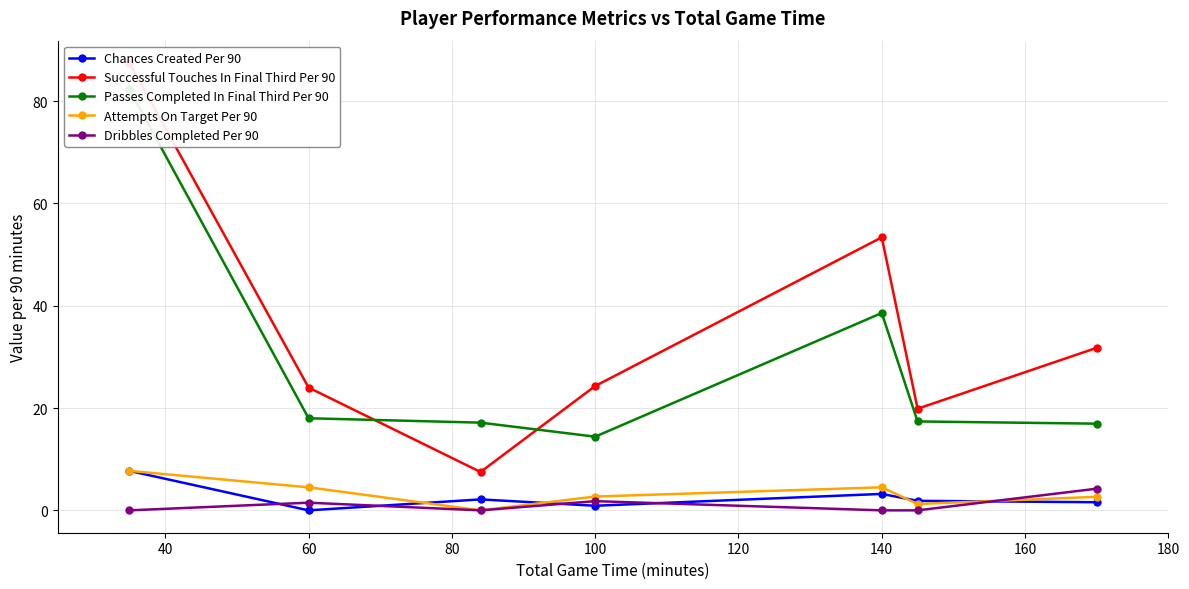

What is the maximum value for Chances Created Per 90?

7.7